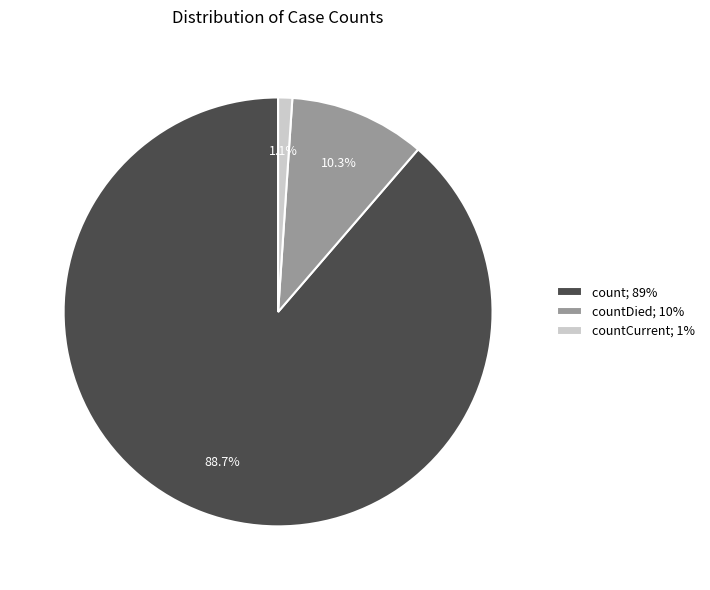

Rank the categories by value from lowest to highest.

countCurrent; 1%, countDied; 10%, count; 89%